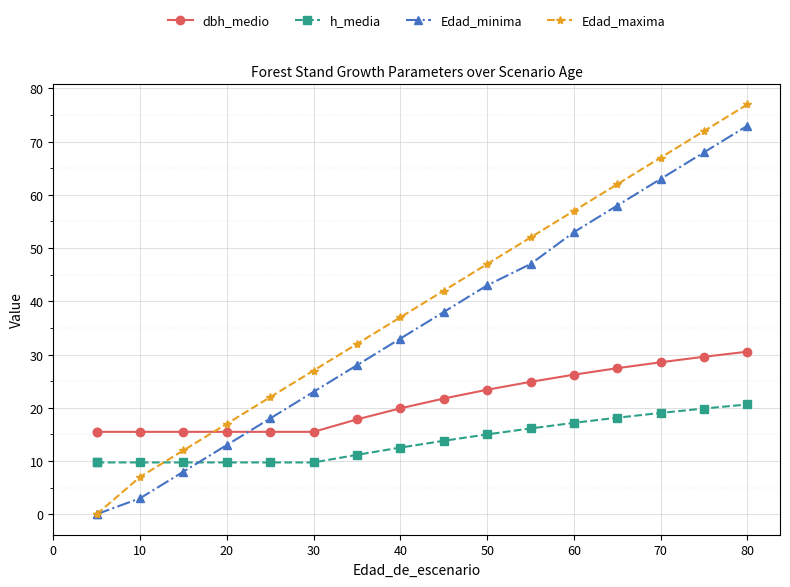

What are all the series names shown in the legend?

dbh_medio, h_media, Edad_minima, Edad_maxima